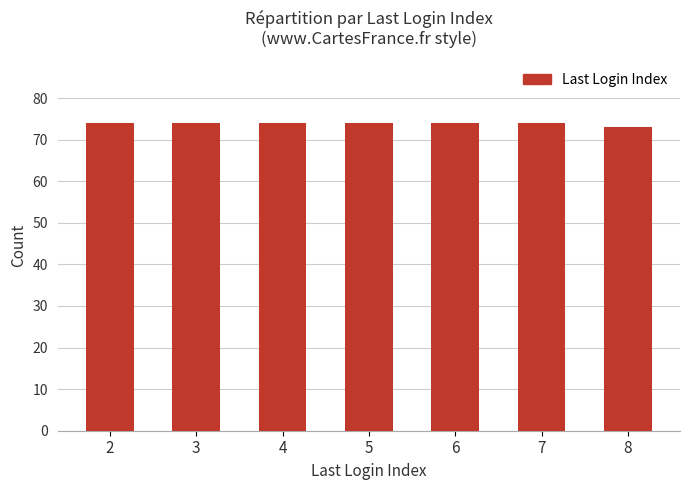

Reading left to right, transcribe all the data shown in this chart.

74	74	74	74	74	74	73